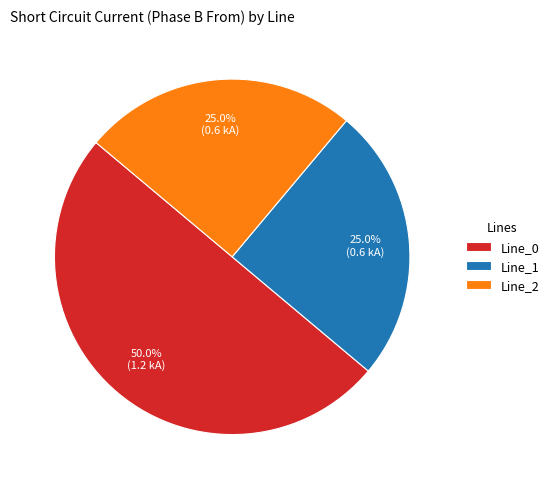

Approximately how many times larger is the value at Line_0 compared to Line_1?

2.0